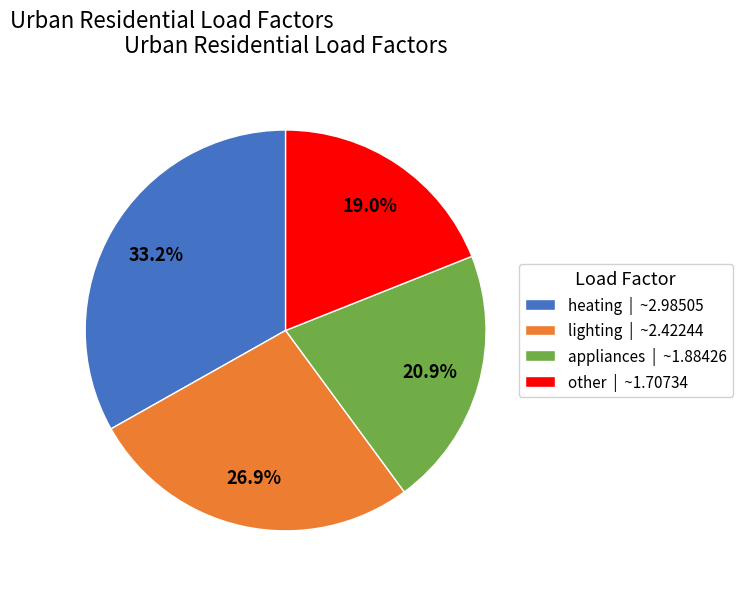

What is the ratio of the value at lighting | ~2.42244 to the value at appliances | ~1.88426?

1.3